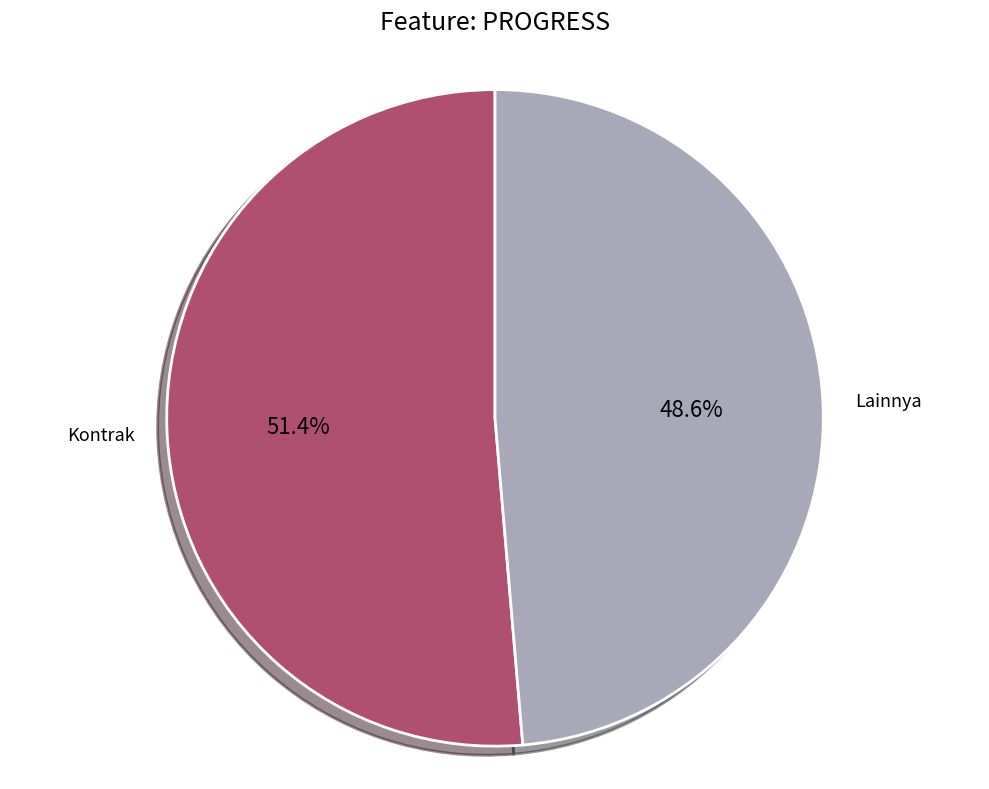

Does any single category account for the majority?

Yes